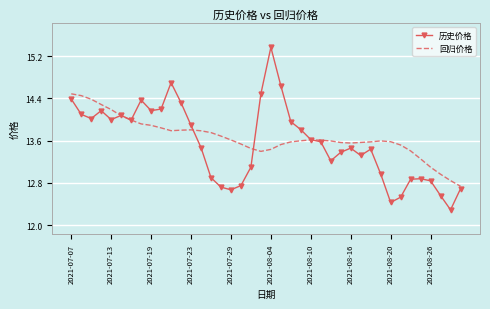

List the series in order of their peak value, highest first.

历史价格, 回归价格